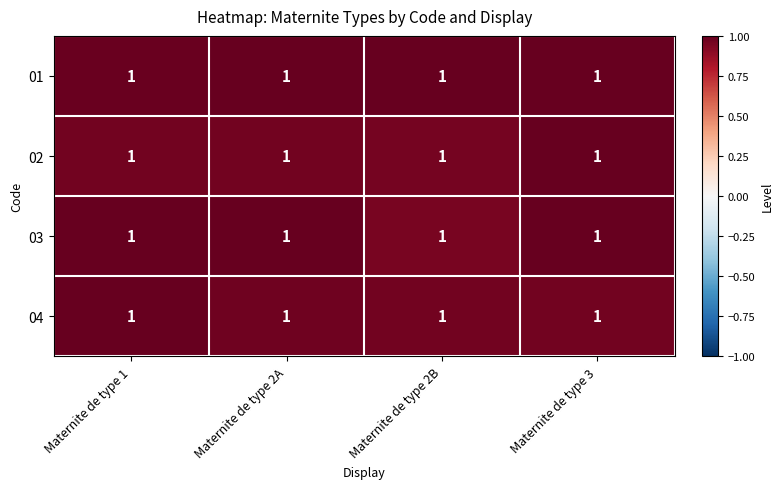

What is the total value across all series at Maternite de type 3?

4.0